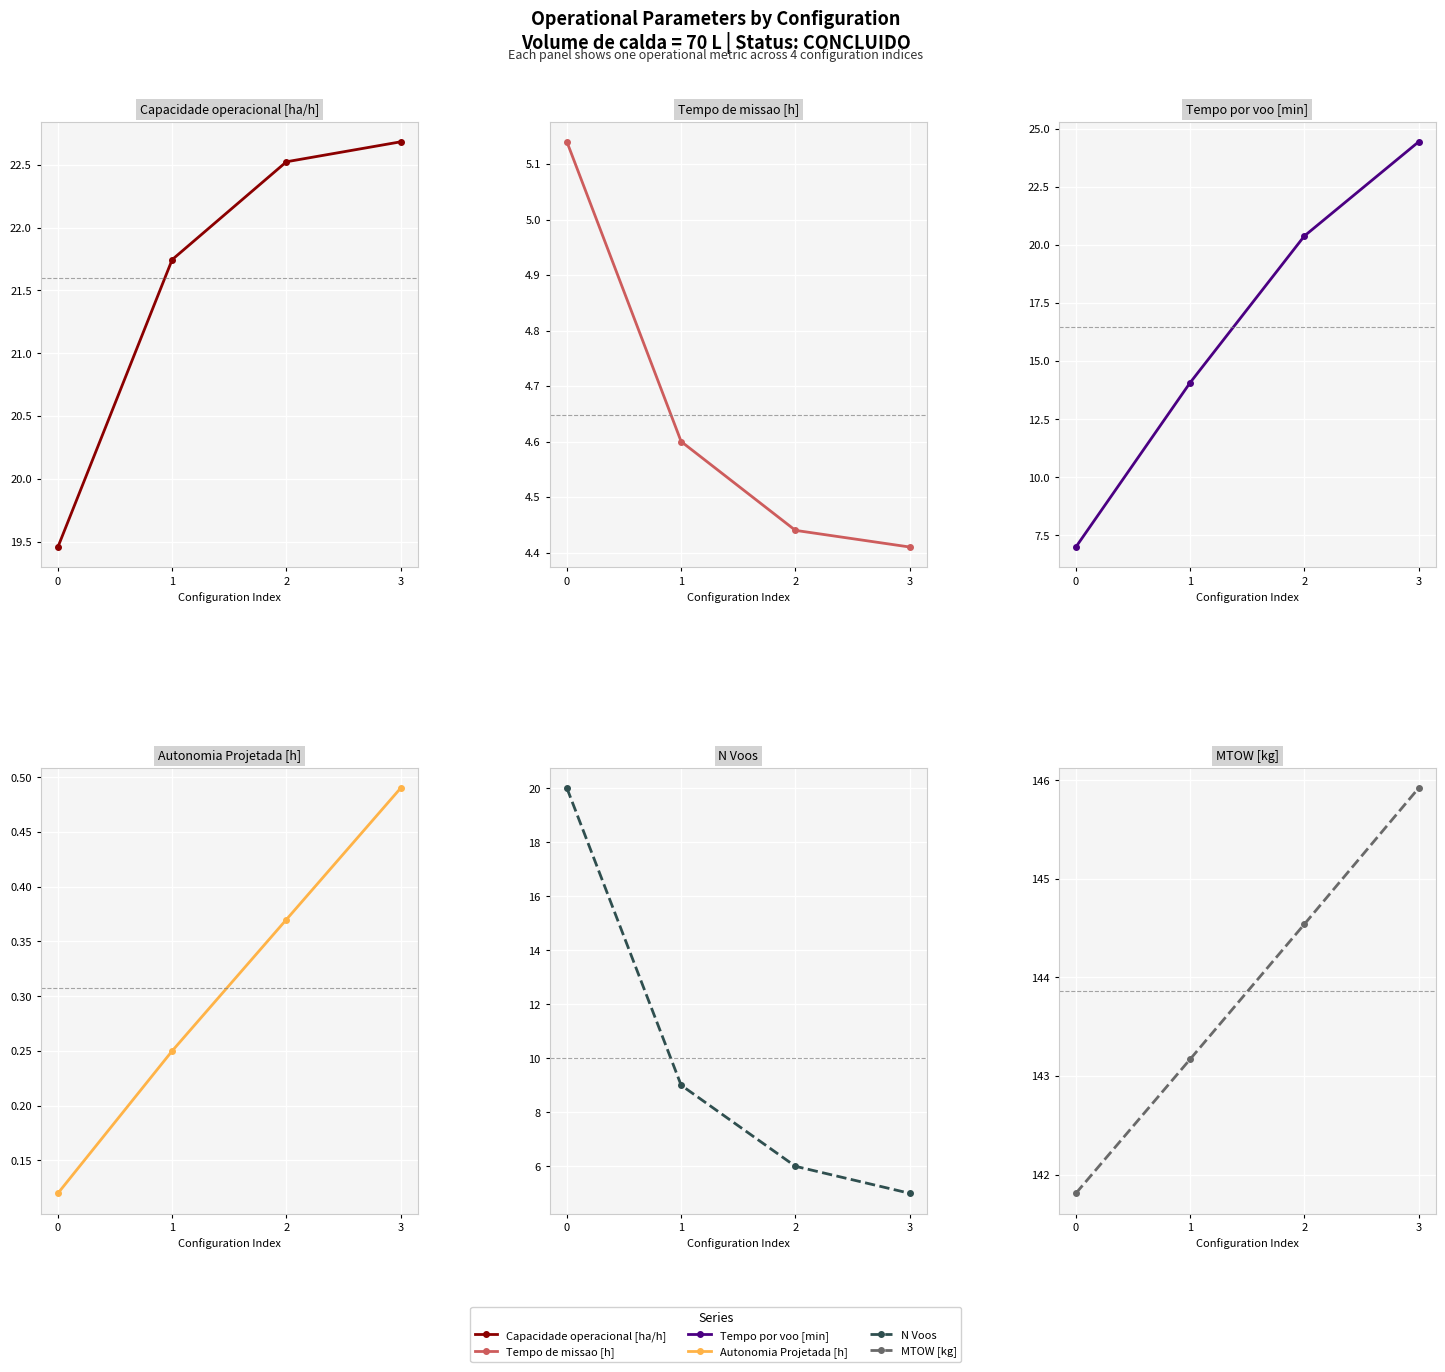

Read the Capacidade operacional [ha/h] value at 2.

22.5